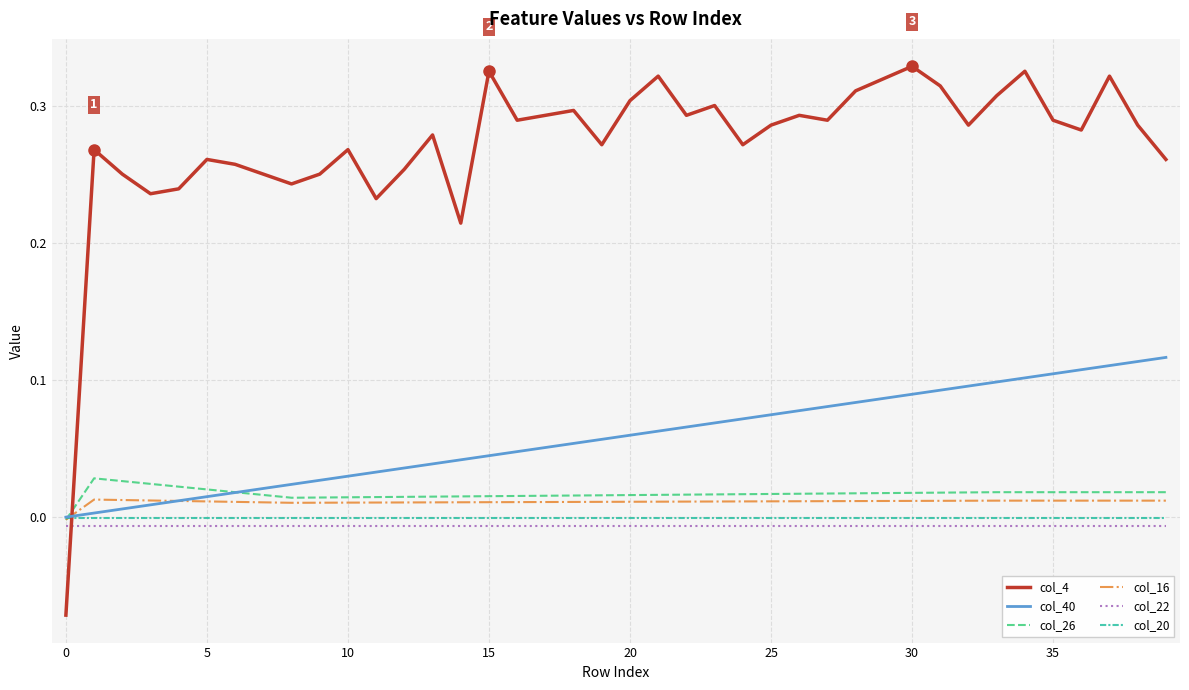

True or false: col_22 and col_20 cross at least once.

False